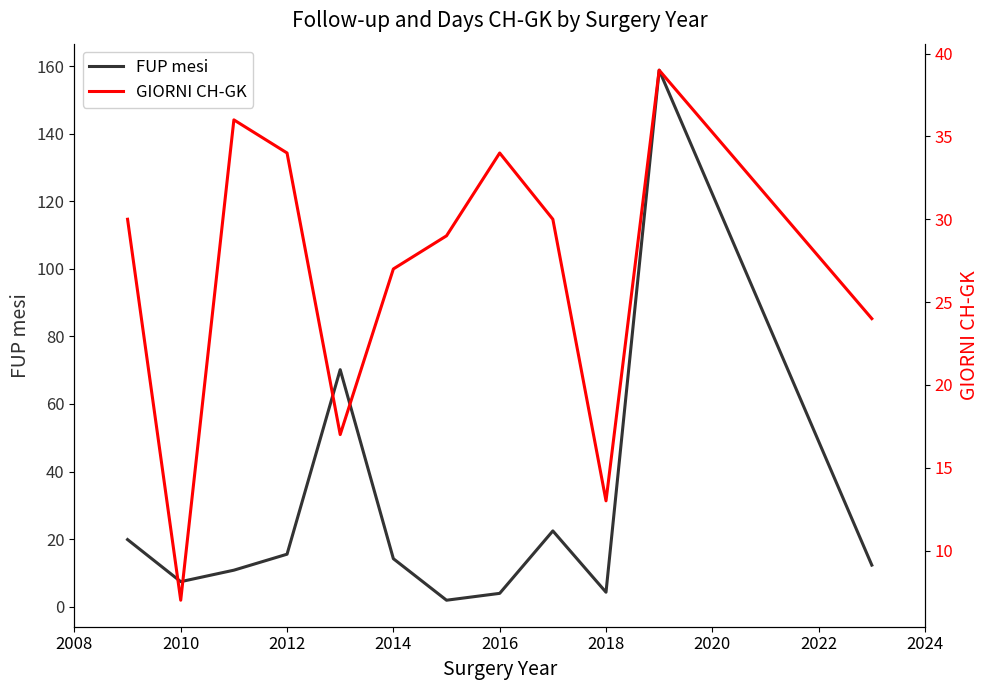

At which category does FUP mesi reach its first local valley?

2010